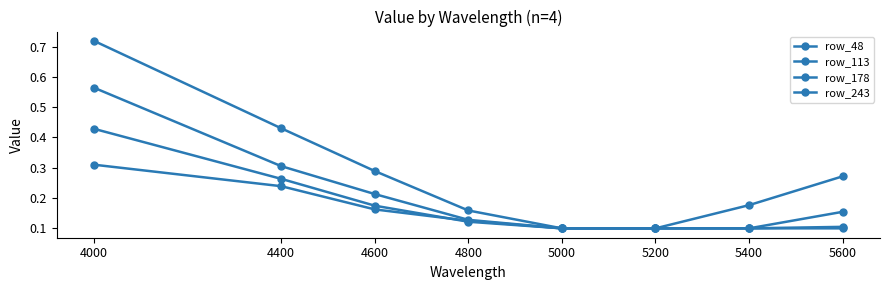

What is the lowest value of the row_48 series?

0.1